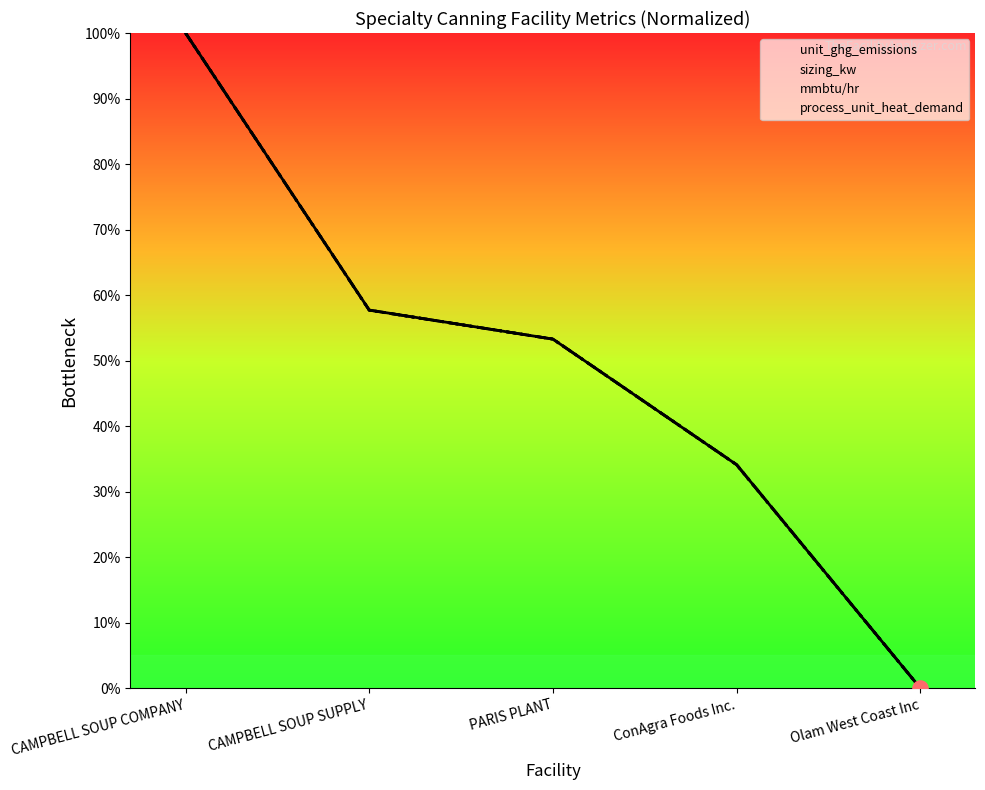

What are all the series names shown in the legend?

unit_ghg_emissions, sizing_kw, mmbtu/hr, process_unit_heat_demand